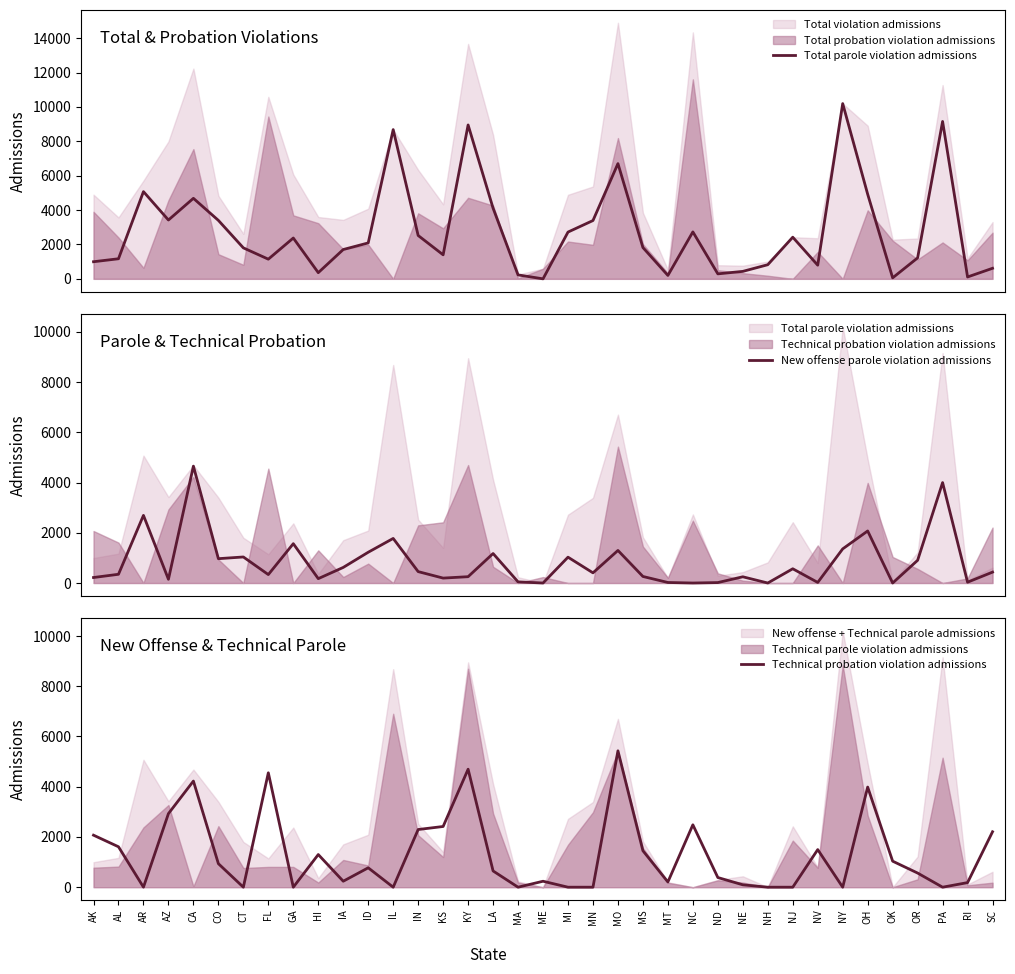

What is the sum of all New offense parole violation admissions values?

30556